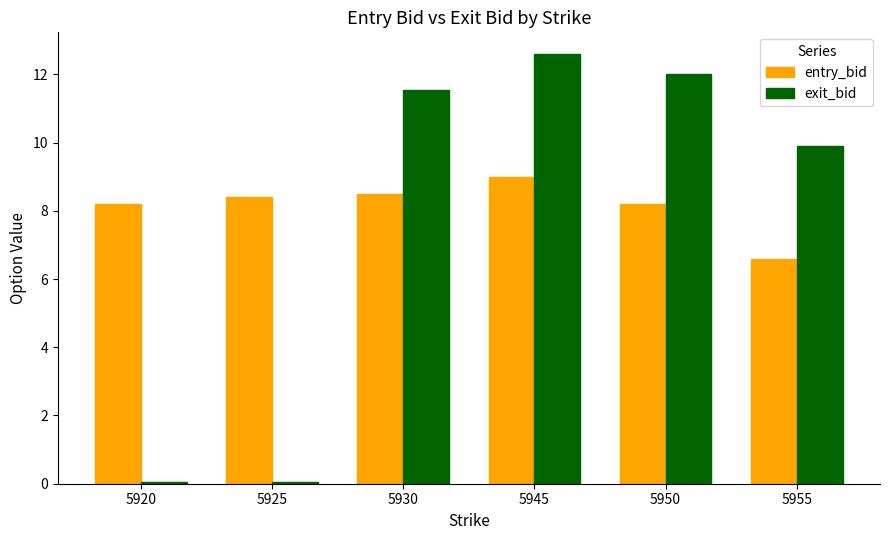

Which series has the widest spread of values?

exit_bid